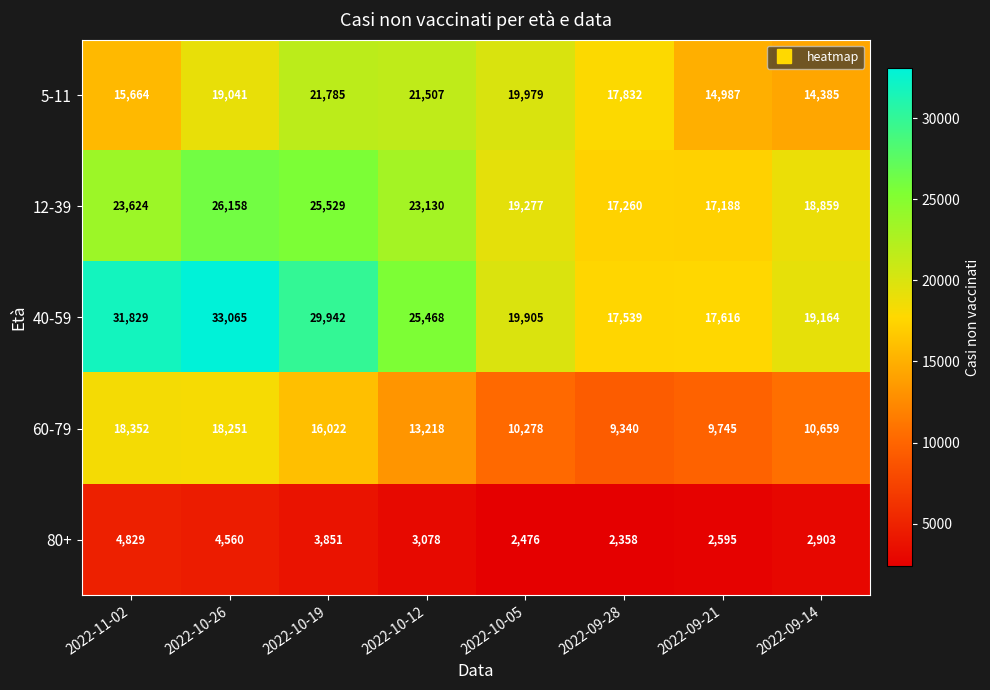

Which category has the lowest value across all series?

2022-09-28